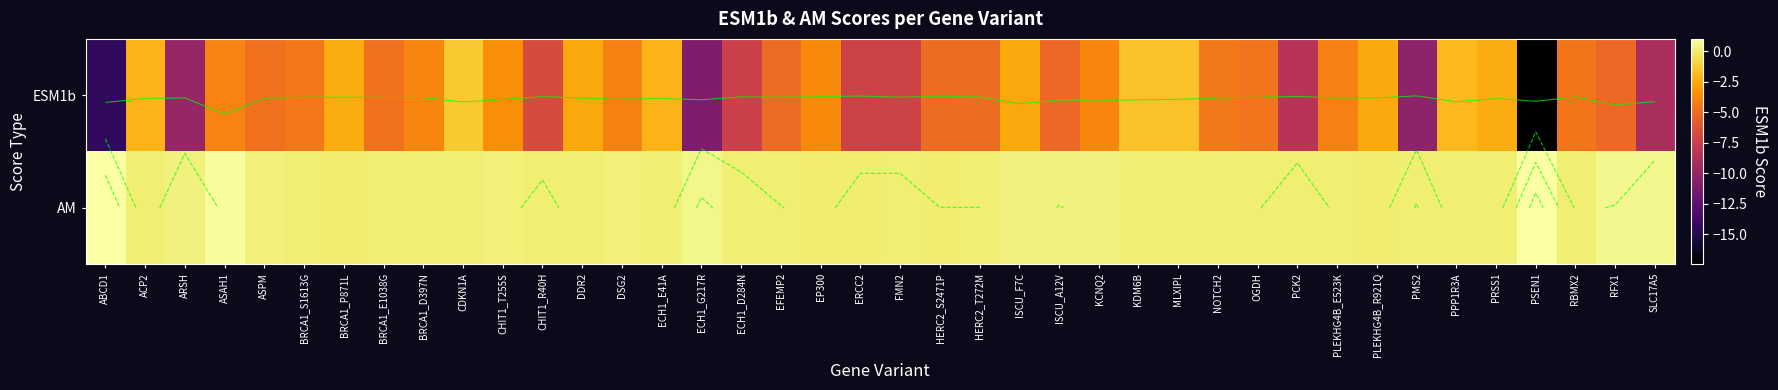

What is the smallest value displayed?

-17.4